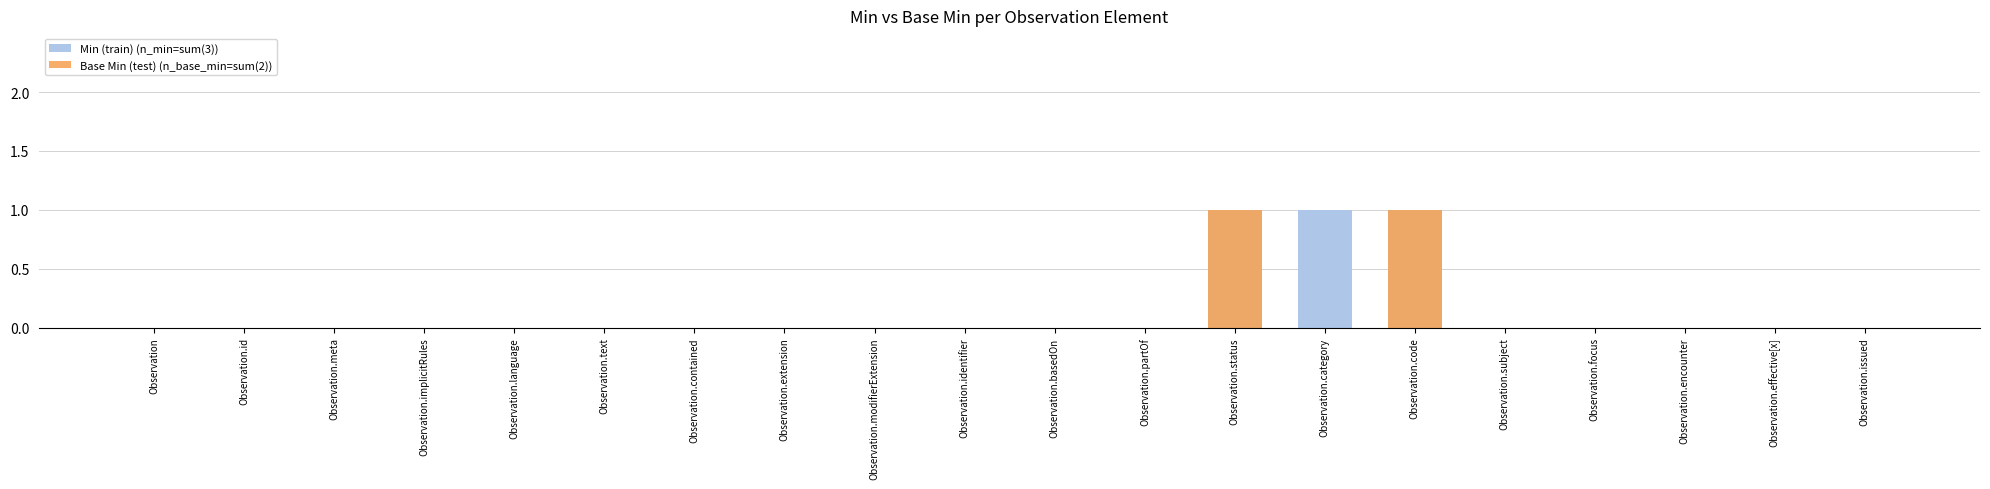

At which label is Min (train) (n_min=sum(3)) closest to 0?

Observation